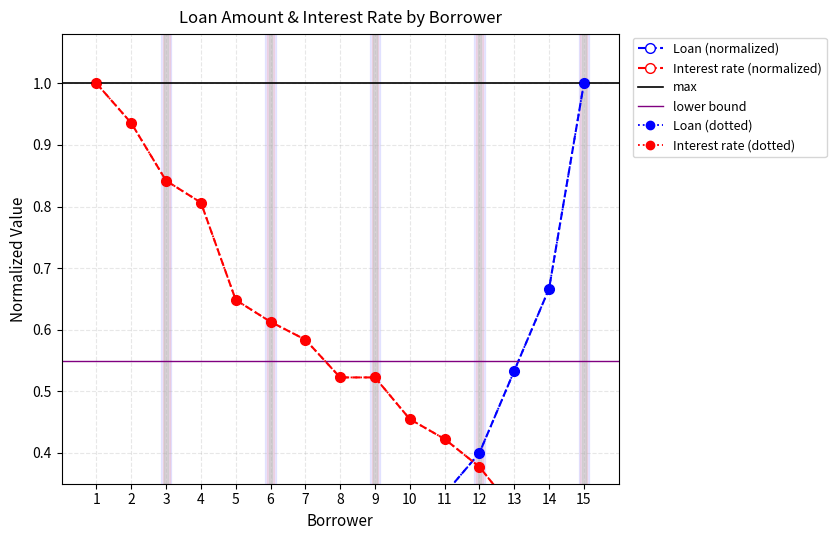

Is the value of Loan at 13 greater than the value of Interest_rate at 8?

Yes